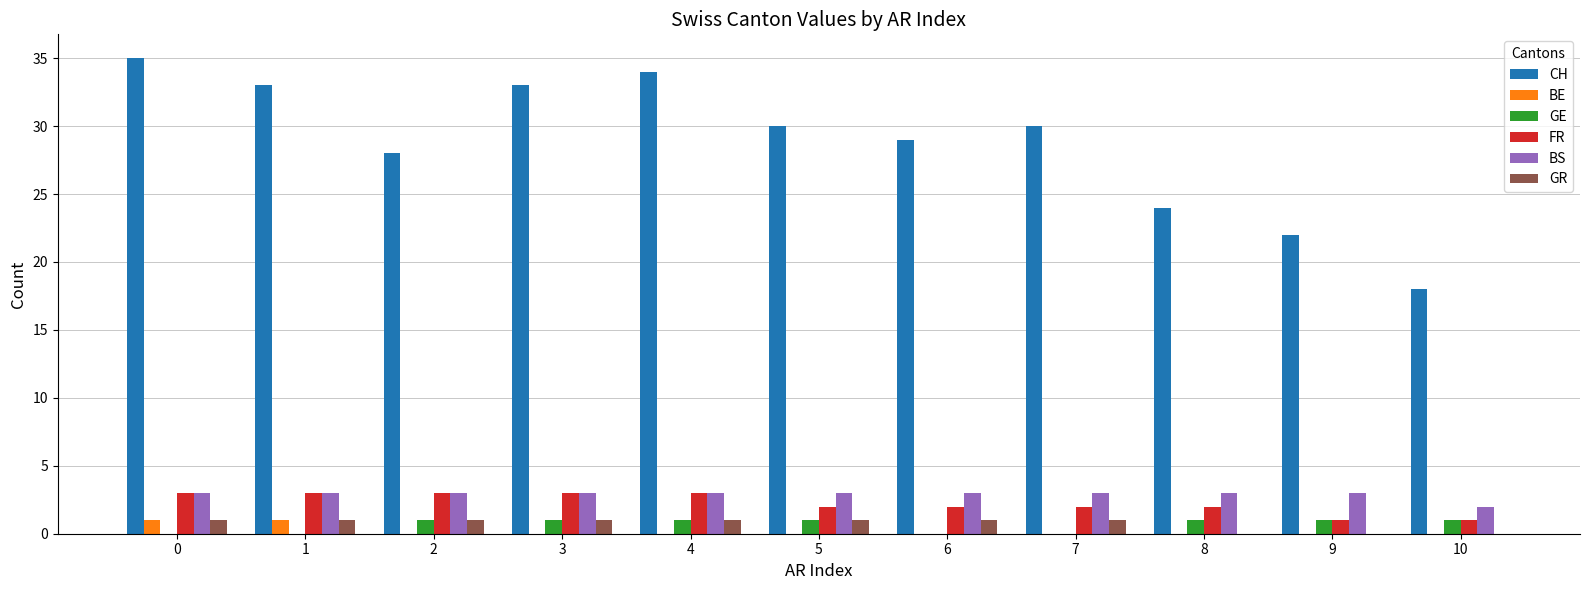

Reading left to right, extract all data points from this chart.

CH: 0=35	1=33	2=28	3=33	4=34	5=30	6=29	7=30	8=24	9=22	10=18
BE: 0=1	1=1	2=0	3=0	4=0	5=0	6=0	7=0	8=0	9=0	10=0
GE: 0=0	1=0	2=1	3=1	4=1	5=1	6=0	7=0	8=1	9=1	10=1
FR: 0=3	1=3	2=3	3=3	4=3	5=2	6=2	7=2	8=2	9=1	10=1
BS: 0=3	1=3	2=3	3=3	4=3	5=3	6=3	7=3	8=3	9=3	10=2
GR: 0=1	1=1	2=1	3=1	4=1	5=1	6=1	7=1	8=0	9=0	10=0